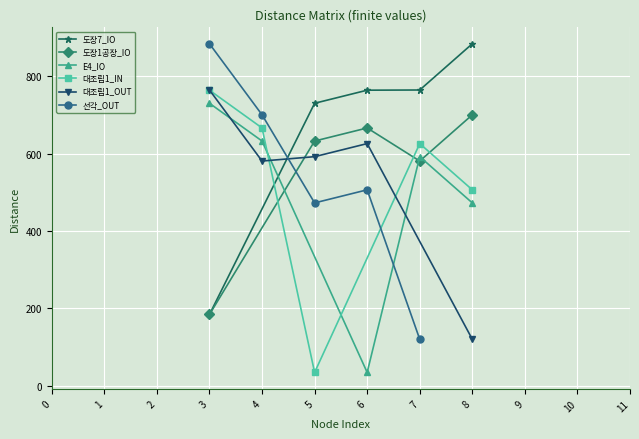

At which category does 도장1공장_IO reach its first local valley?

7